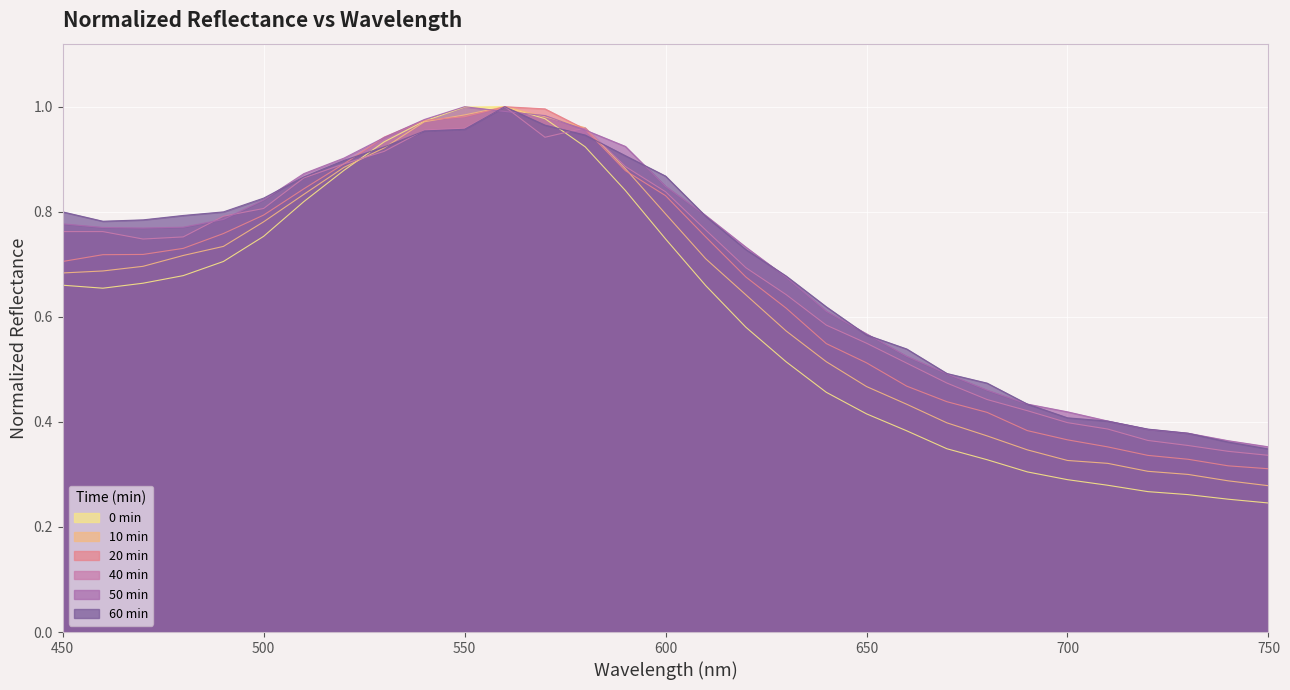

At how many categories does at least one series exceed 0?

31